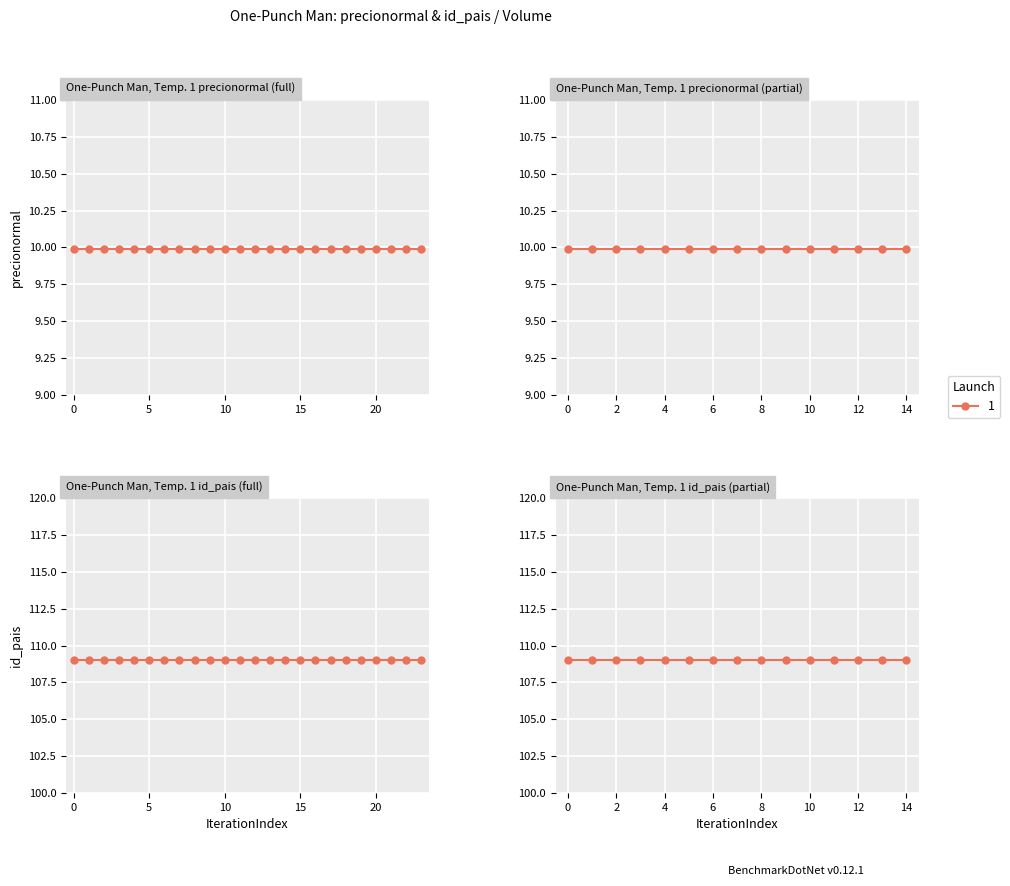

Reading right to left, list all the values displayed in this chart.

precionormal: 10.0	10.0	10.0	10.0	10.0	10.0	10.0	10.0	10.0	10.0	10.0	10.0	10.0	10.0	10.0	10.0	10.0	10.0	10.0	10.0	10.0	10.0	10.0	10.0
id_pais: 109.0	109.0	109.0	109.0	109.0	109.0	109.0	109.0	109.0	109.0	109.0	109.0	109.0	109.0	109.0	109.0	109.0	109.0	109.0	109.0	109.0	109.0	109.0	109.0